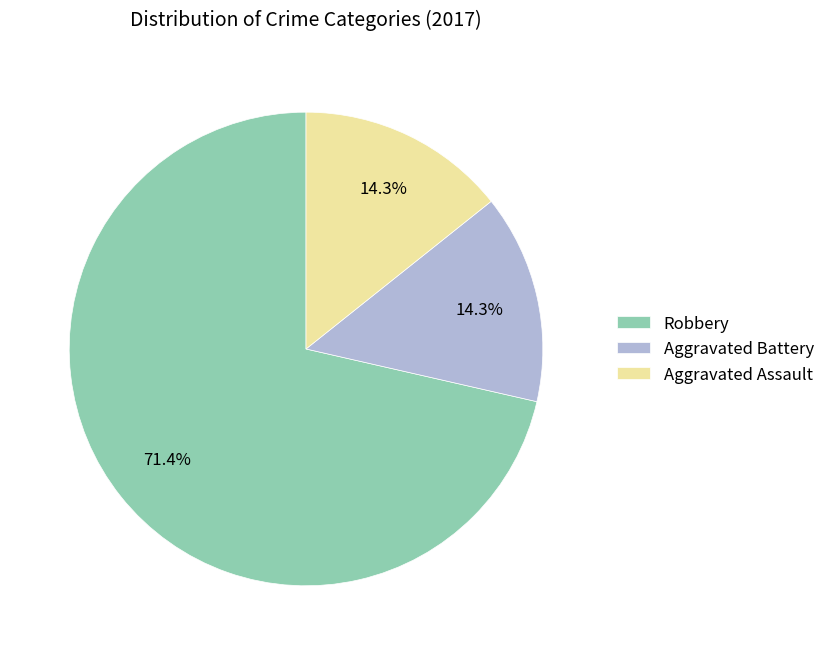

Count the number of slices in the pie.

3